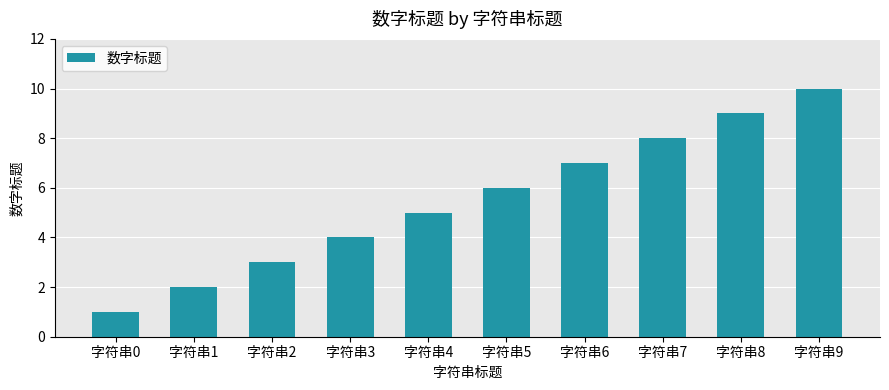

What is the greatest value displayed?

10